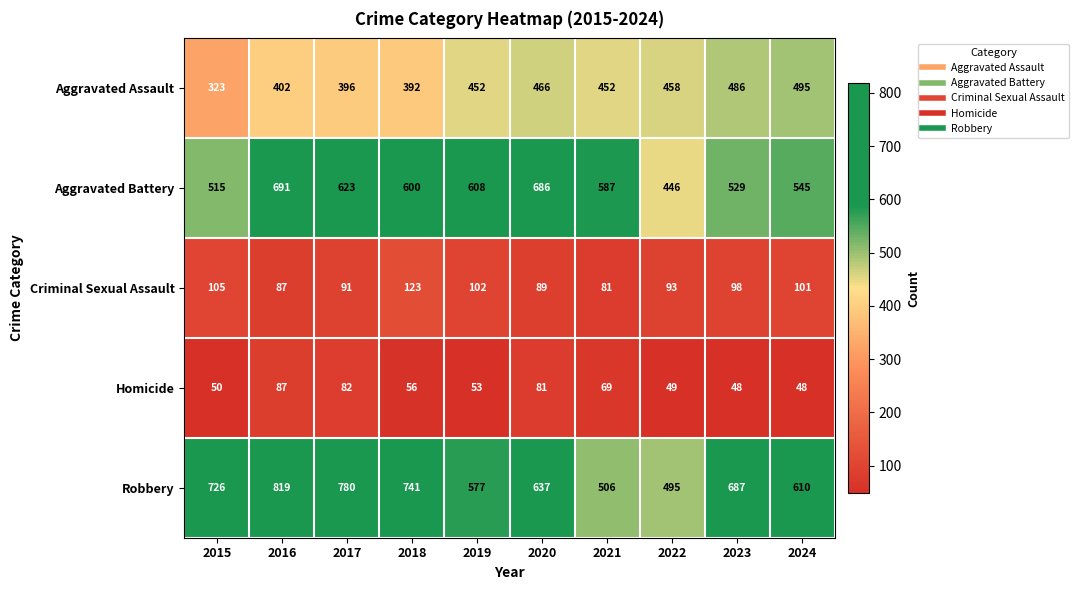

Which series has the widest spread of values?

Robbery